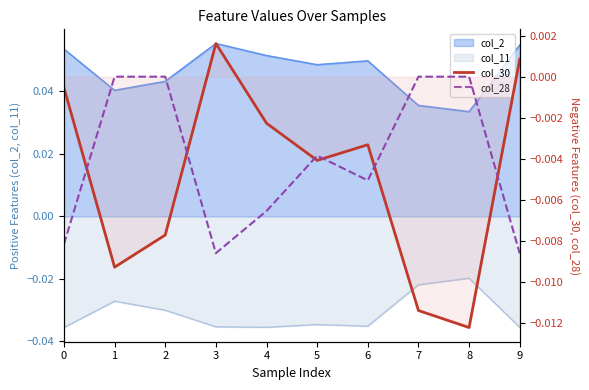

At which label does col_30 reach its minimum?

8